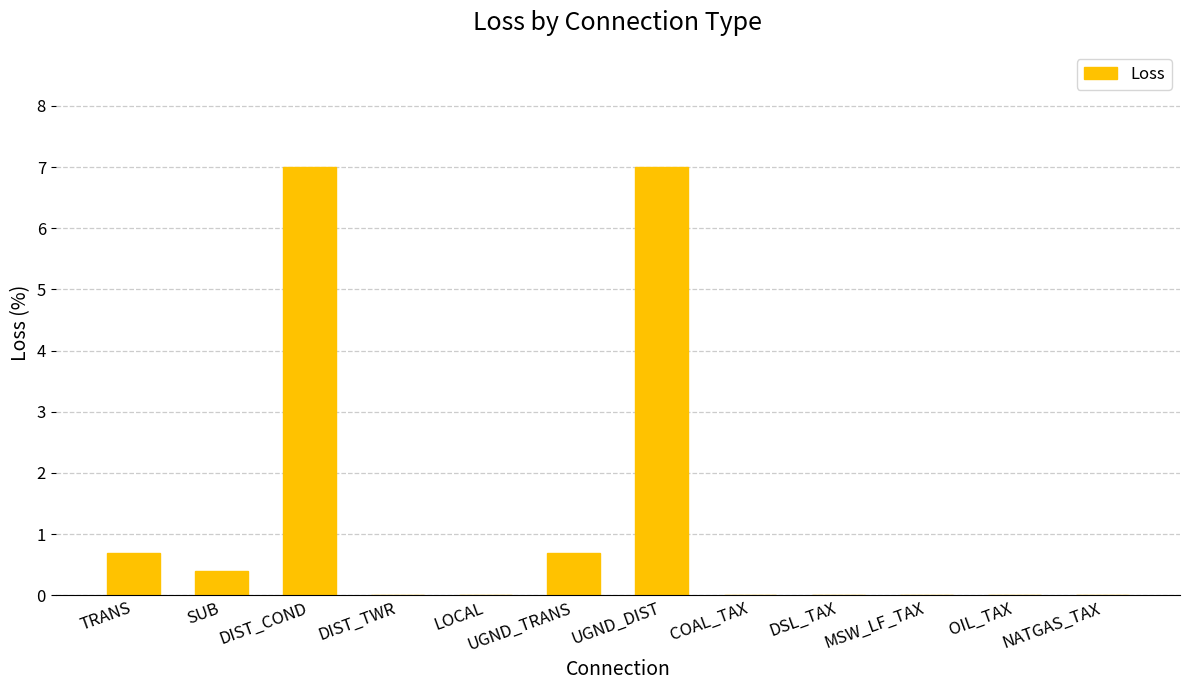

What is the greatest value displayed?

7.0